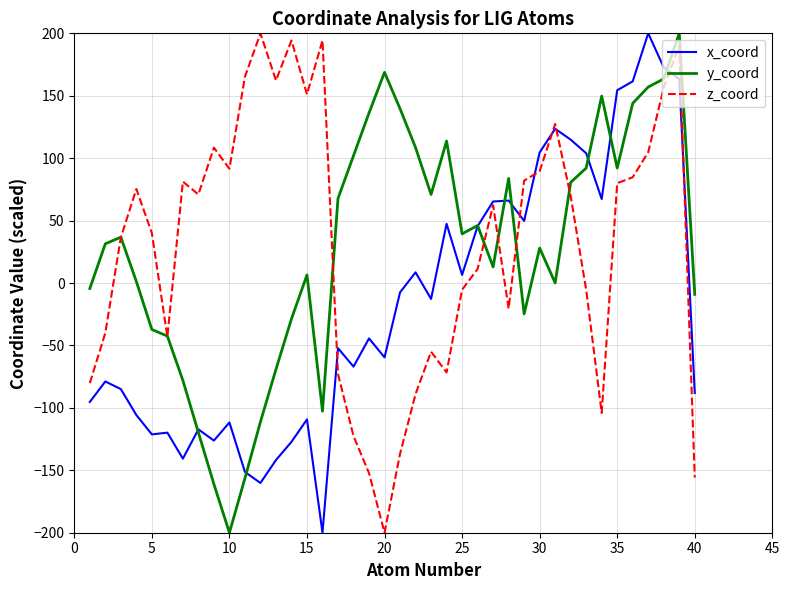

Does the chart have visible grid lines?

Yes